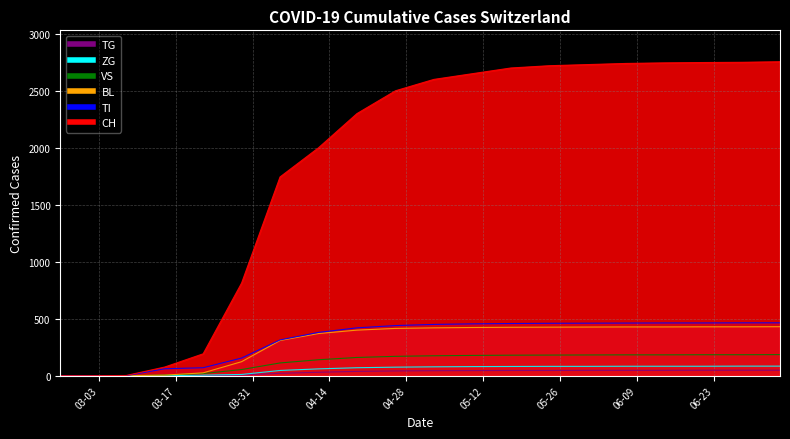

At which category does the chart reach its minimum across all series?

2020-02-25